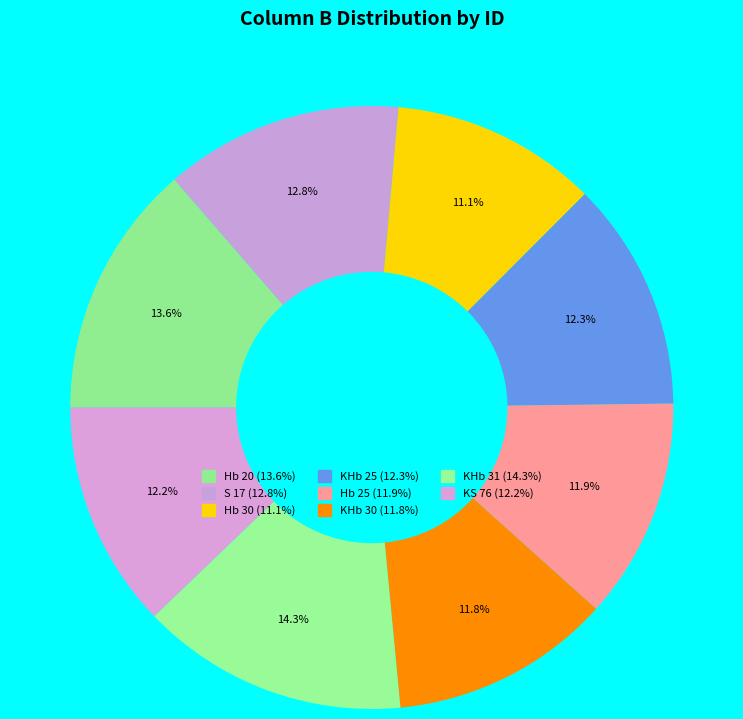

Rank the categories by value from highest to lowest.

KHb 31, Hb 20, S 17, KHb 25, KS 76, Hb 25, KHb 30, Hb 30